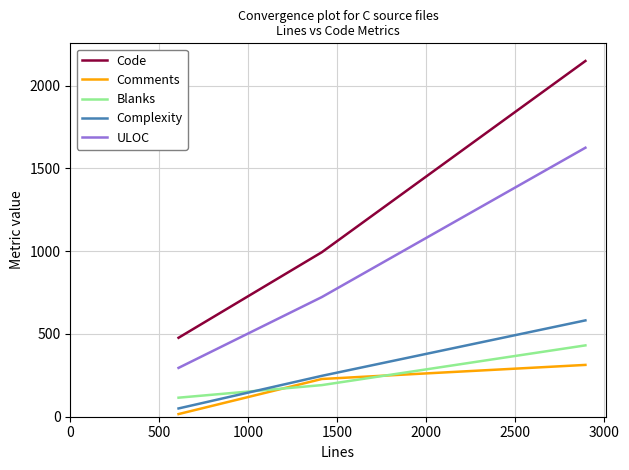

List the series in order of their peak value, highest first.

Code, ULOC, Complexity, Blanks, Comments